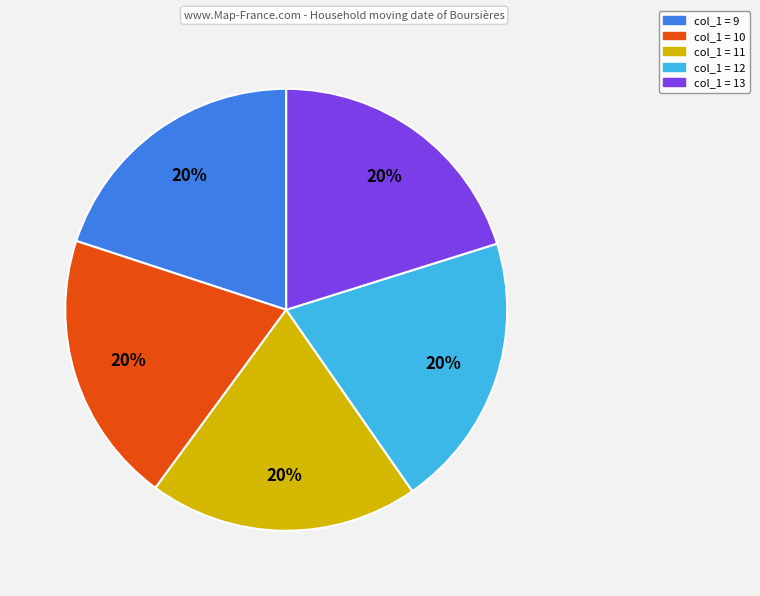

How many segments does this pie chart have?

5